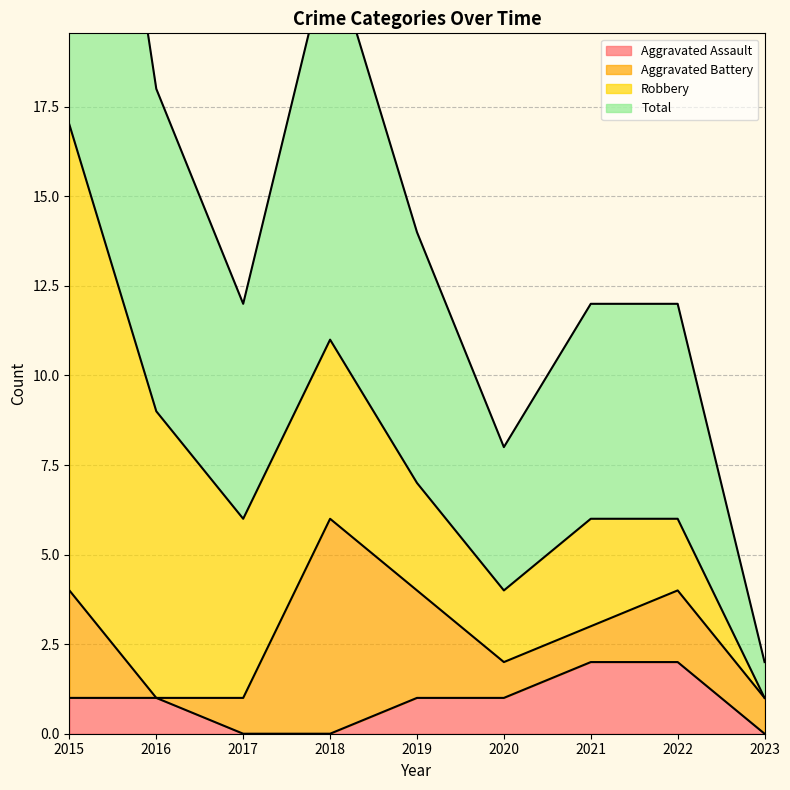

Is it true that Total equals 8 at 2022?

False